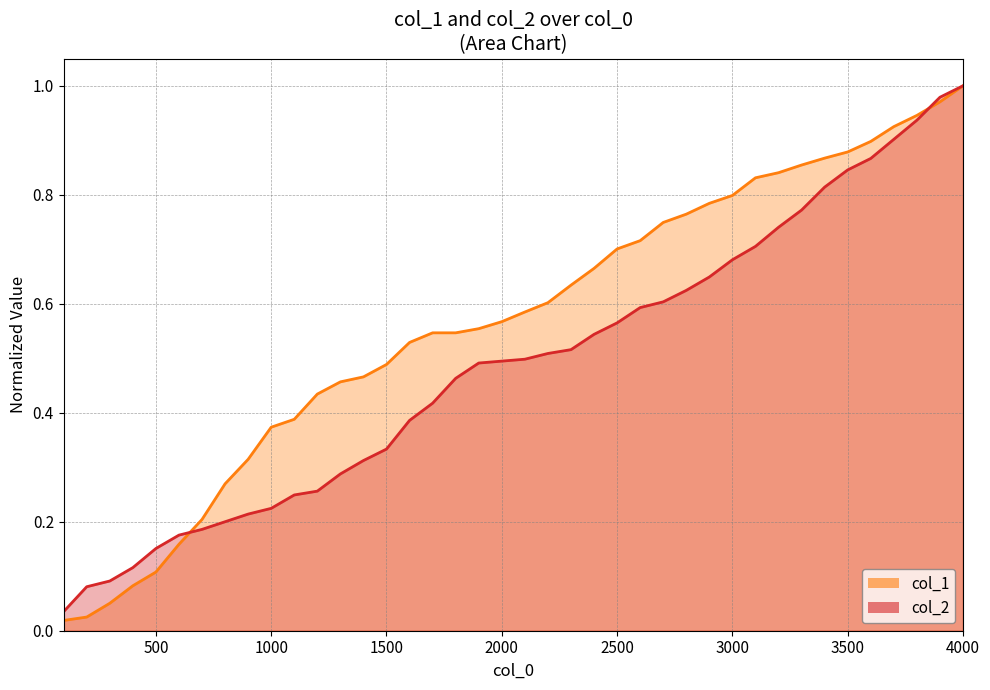

Which category has the highest value across all series?

4000